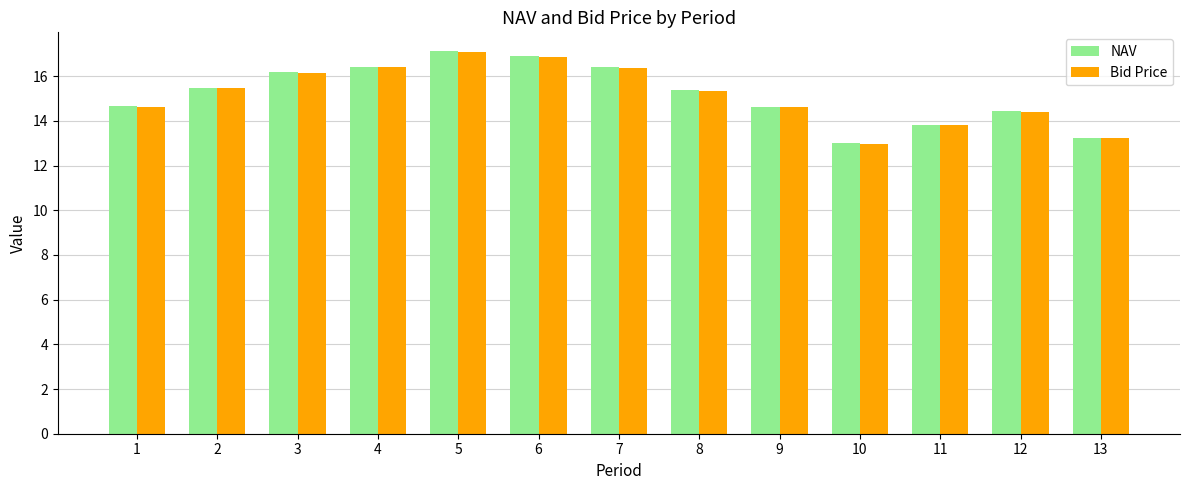

What is the maximum value shown in the chart?

17.1